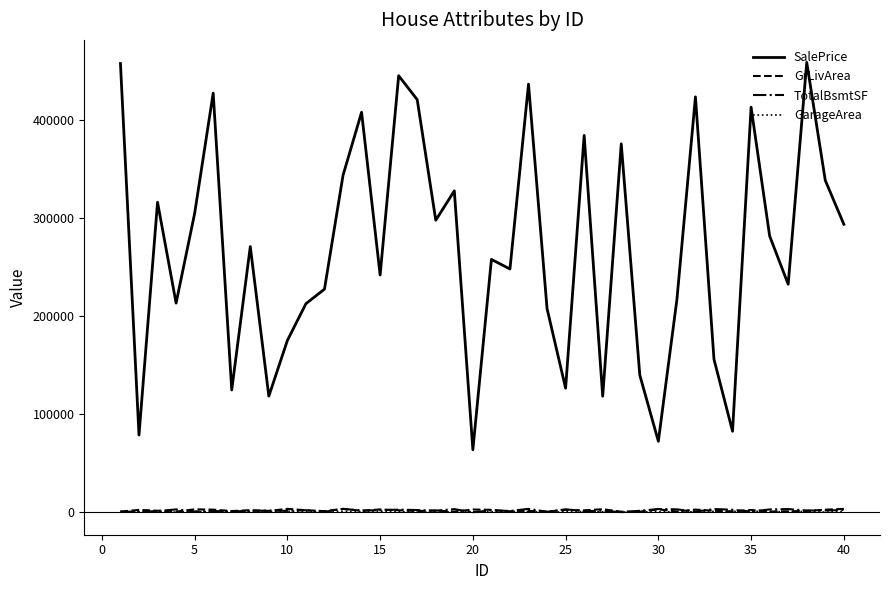

Which series has the largest total across all categories?

SalePrice